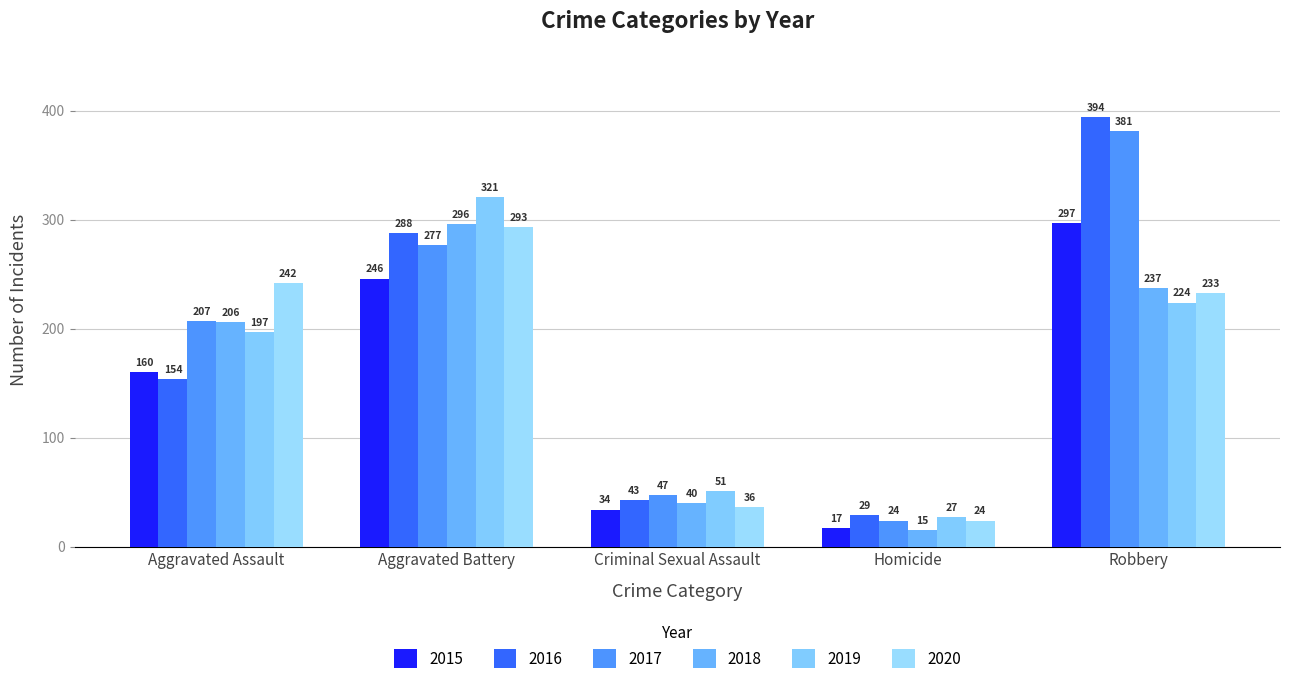

Reading left to right, transcribe all the data shown in this chart.

2015: 160	246	34	17	297
2016: 154	288	43	29	394
2017: 207	277	47	24	381
2018: 206	296	40	15	237
2019: 197	321	51	27	224
2020: 242	293	36	24	233